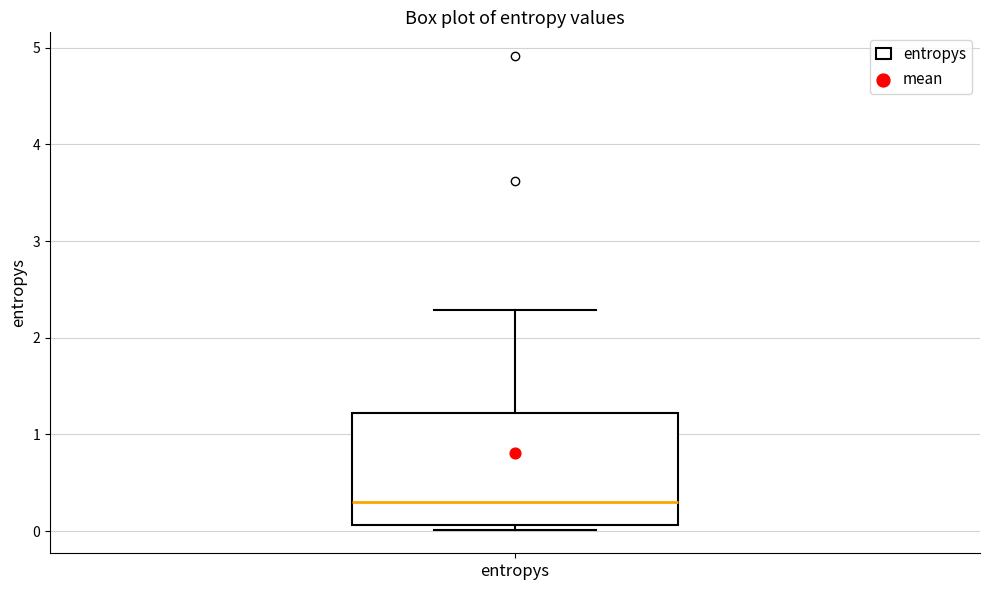

Where is the upper edge of the box for entropys on the y-axis? The values are not printed on the chart, so give them approximately, as read against the axis.

1.2